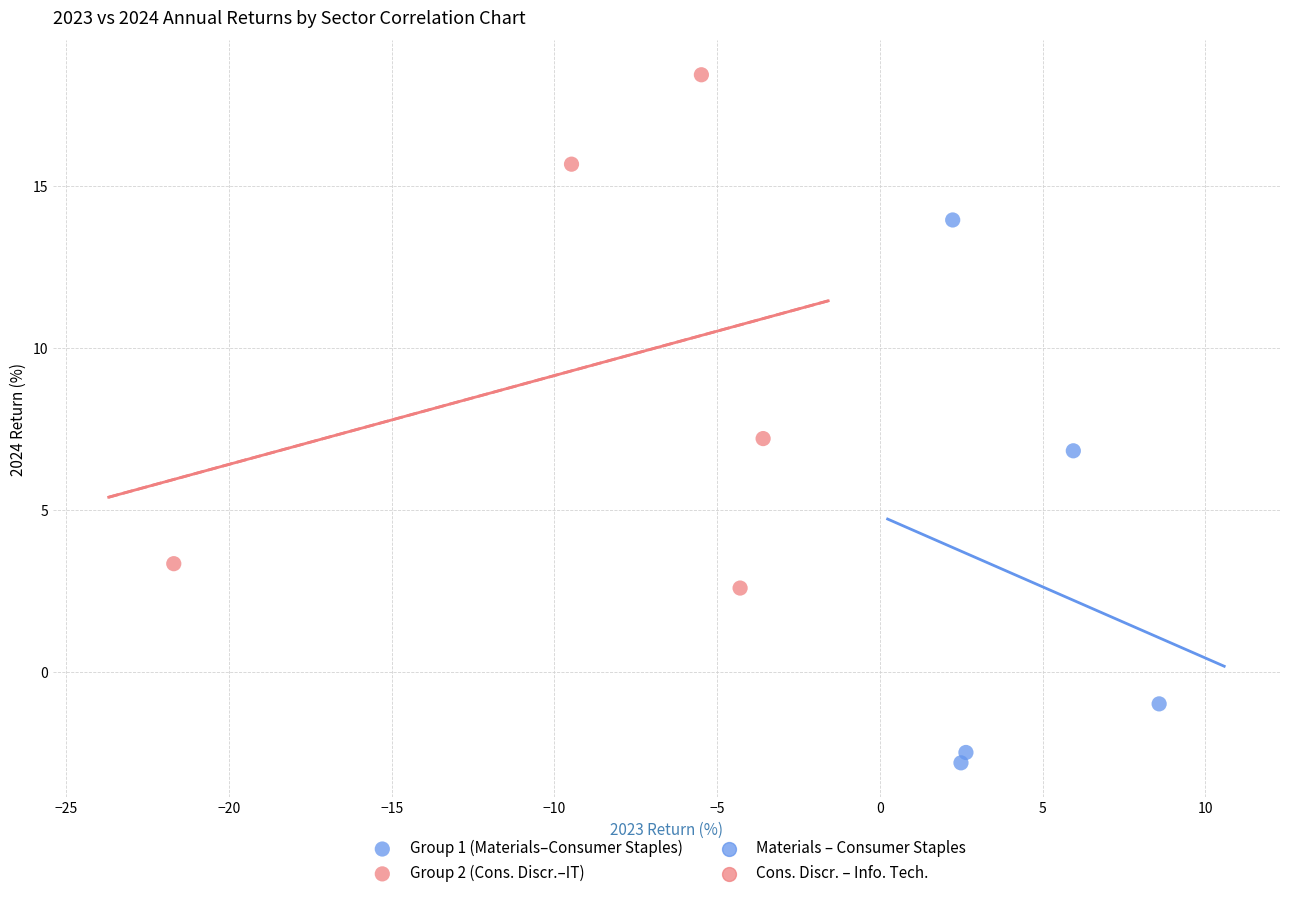

Which series contains the highest Y value?

Group 2 (Cons. Discr.–IT)